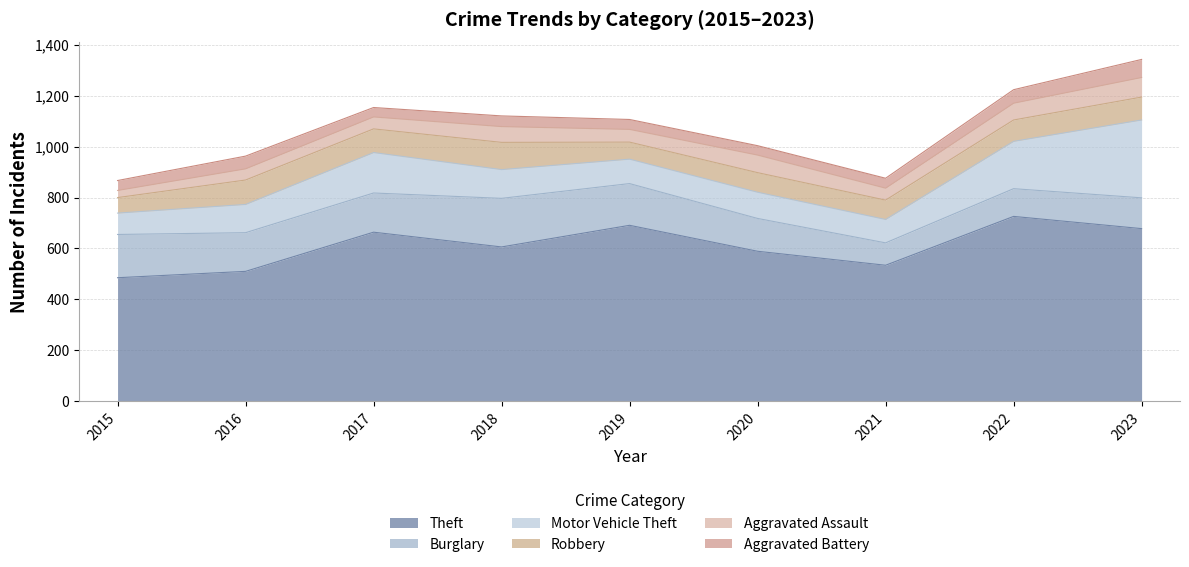

How many values in the Aggravated Battery series exceed 39?

4